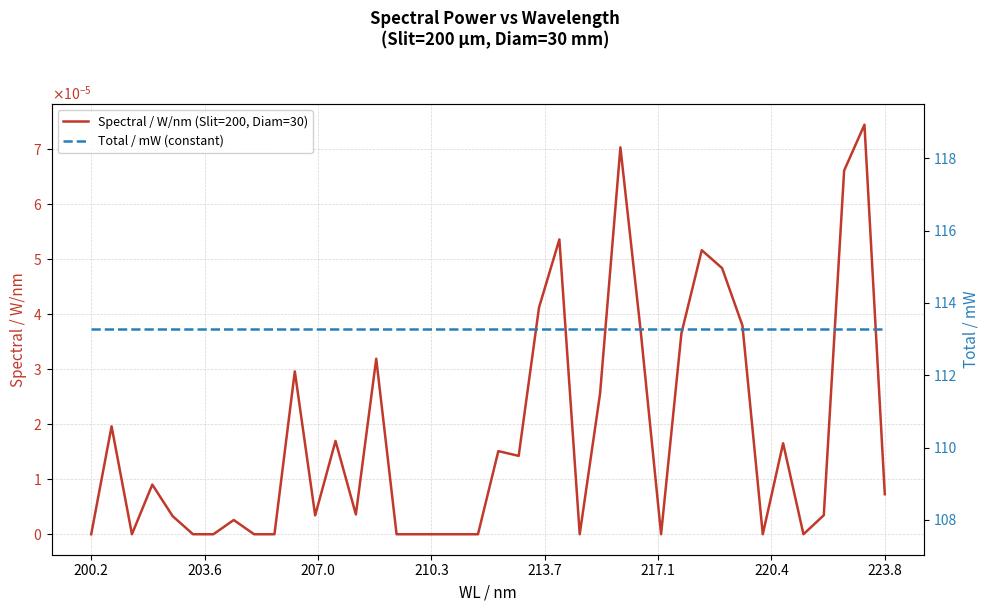

How many data points in Spectral / W/nm (Slit=200, Diam=30) are above 0?

25